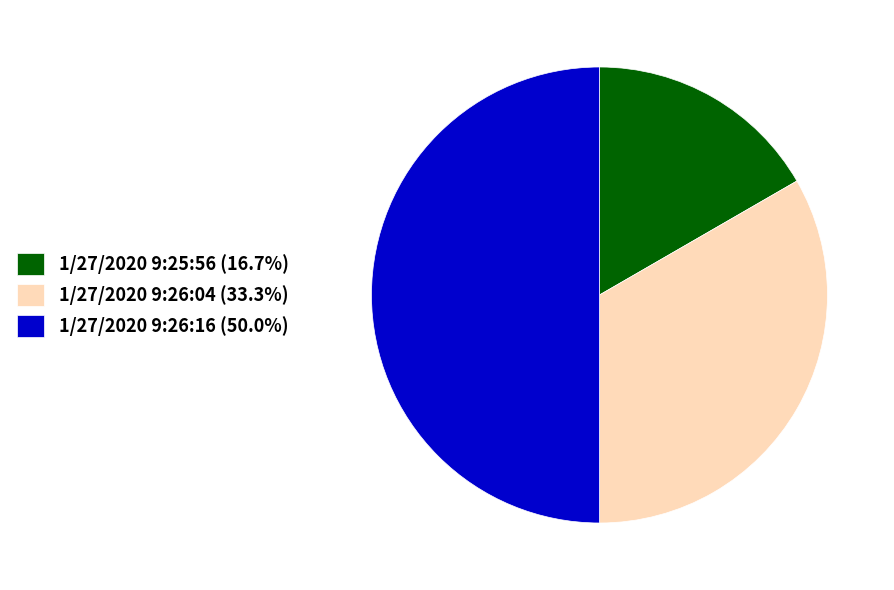

Does 1/27/2020 9:25:56 (16.7%) account for over 50% of the chart?

No